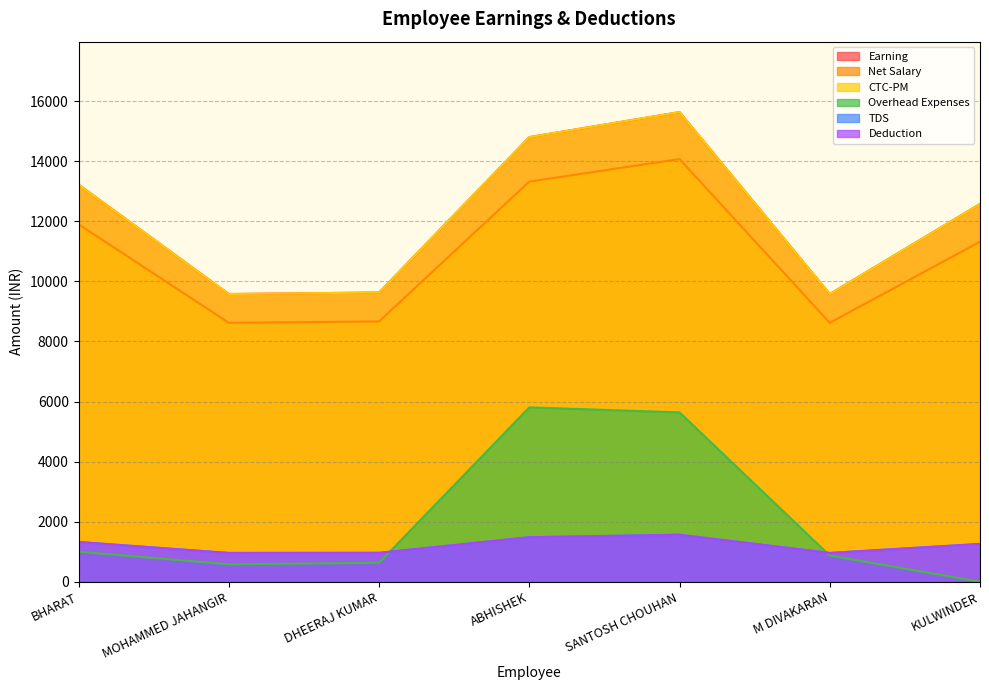

At which label does Deduction reach its minimum?

MOHAMMED JAHANGIR